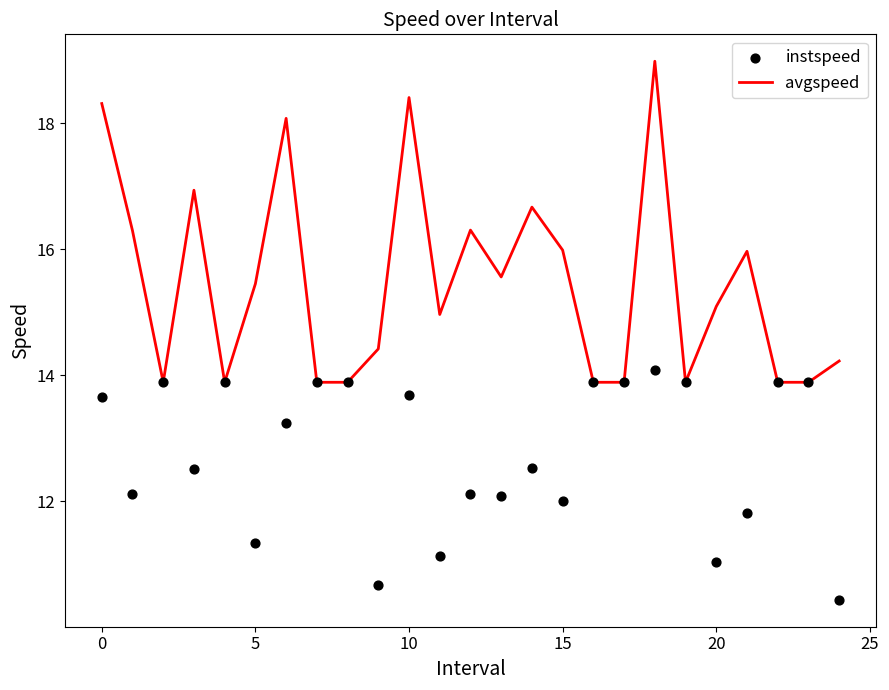

Which series has the largest total across all categories?

avgspeed